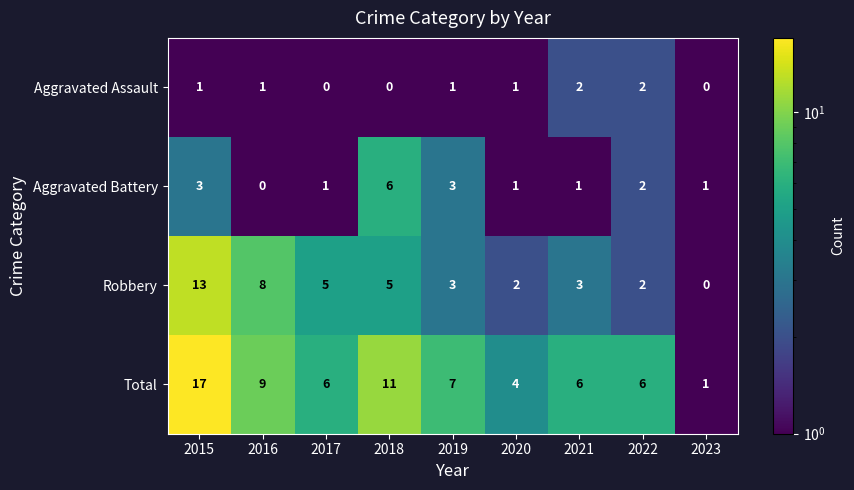

True or false: Aggravated Assault has a value of 0 at 2023.

True